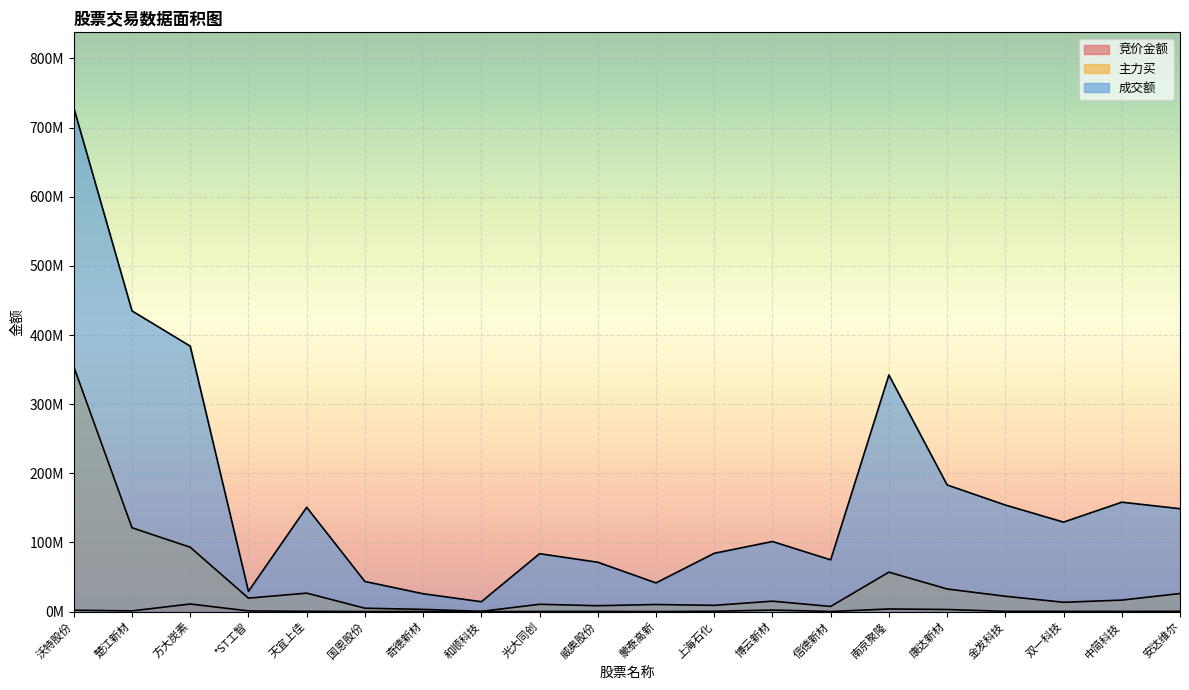

True or false: 主力买 and 竞价金额 cross at least once.

False